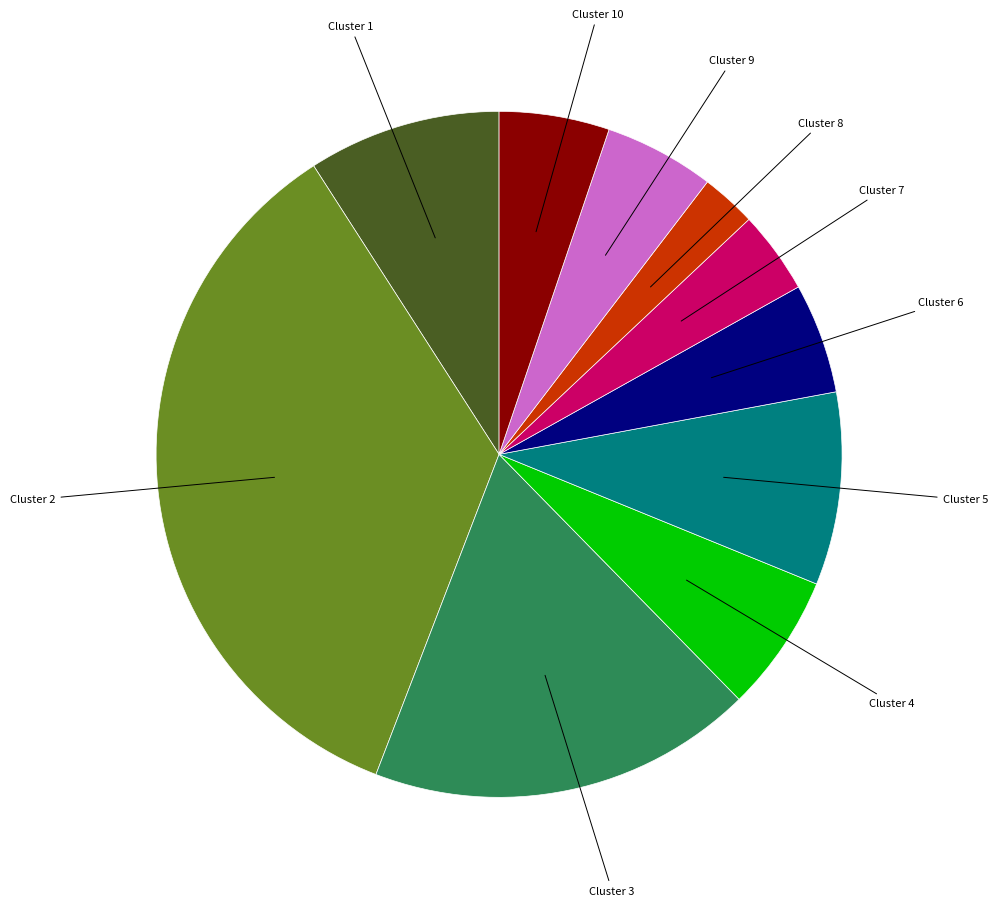

Is there any slice that represents more than half of the pie?

No